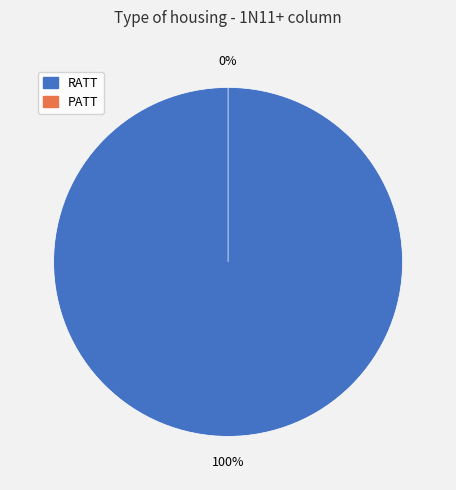

Is it true that PATT is 1% of the pie?

False